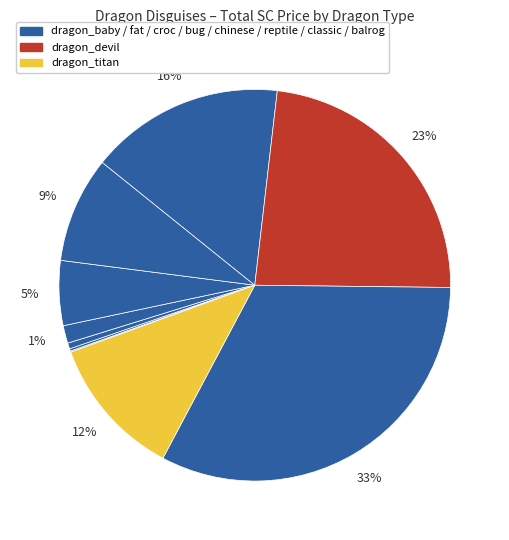

Does any single category account for the majority?

No